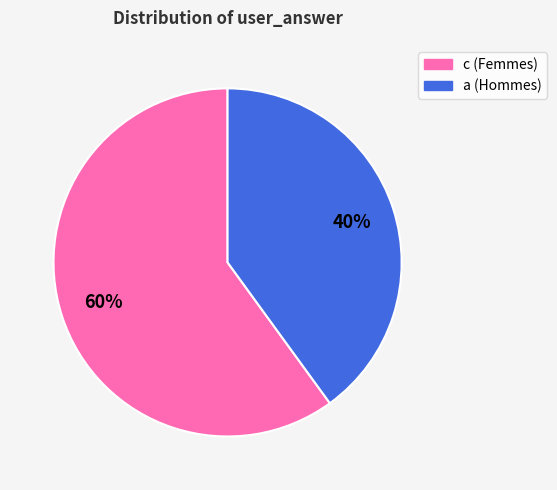

To the nearest percent, what percentage of the pie is a?

40%